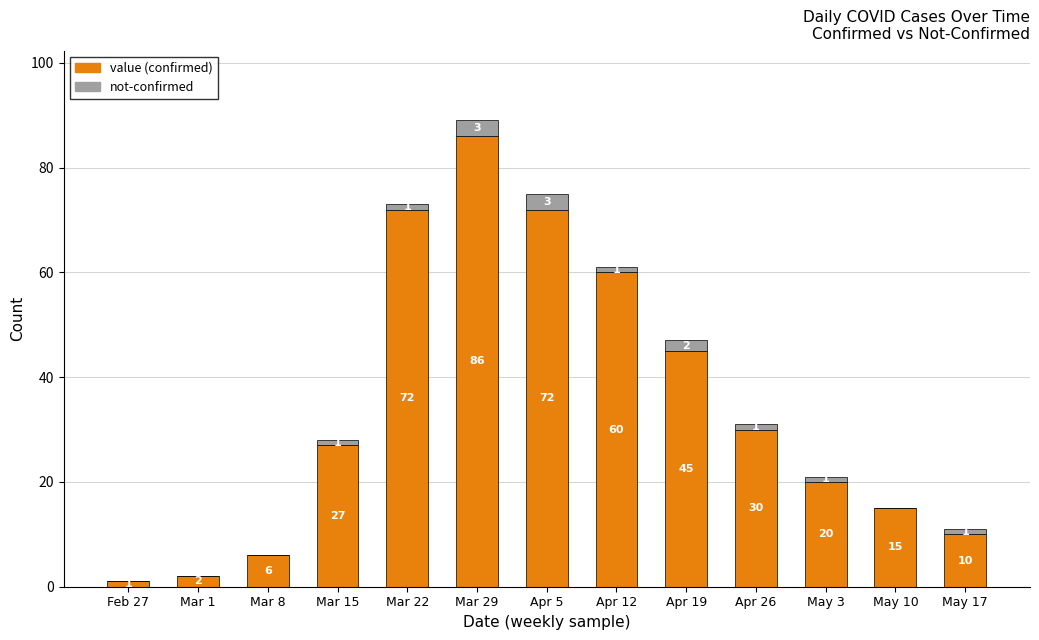

At which category is the sum across all series the highest?

Mar 29